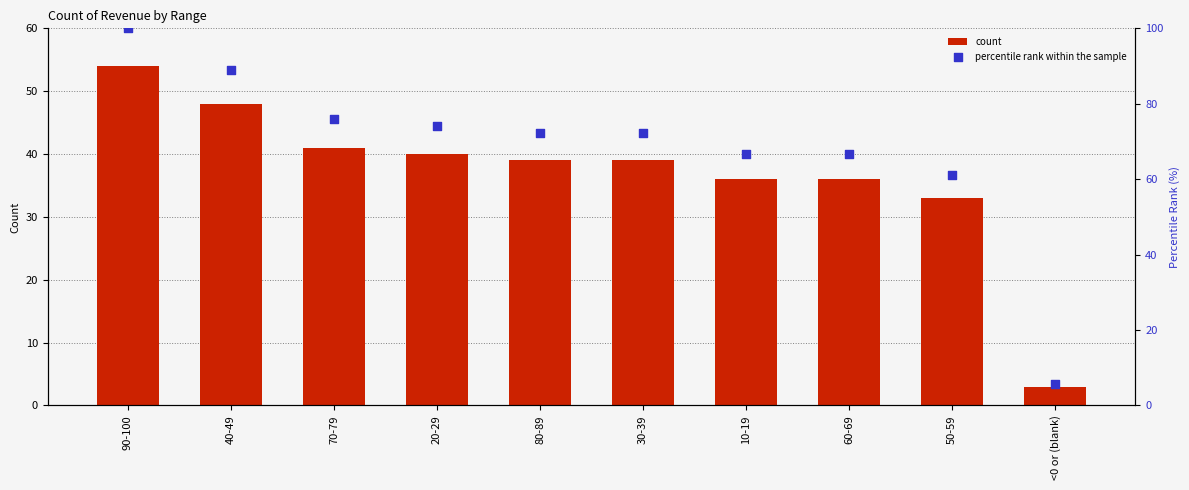

Which series reaches the minimum Y coordinate?

count